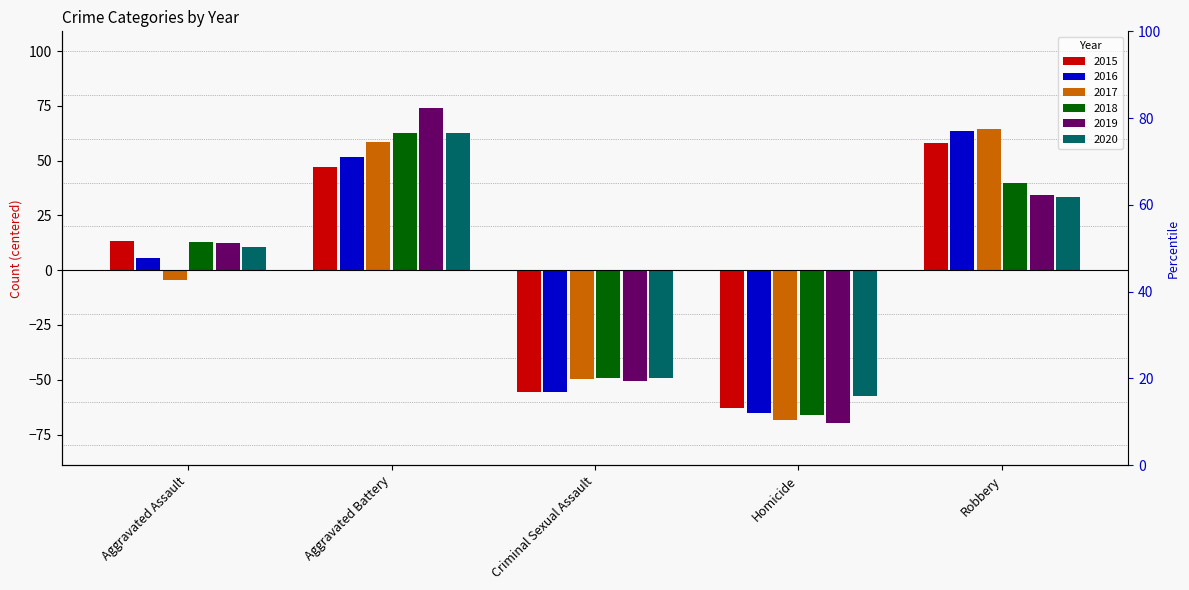

The value of 2020 at Homicide is -57.4. True or false?

True